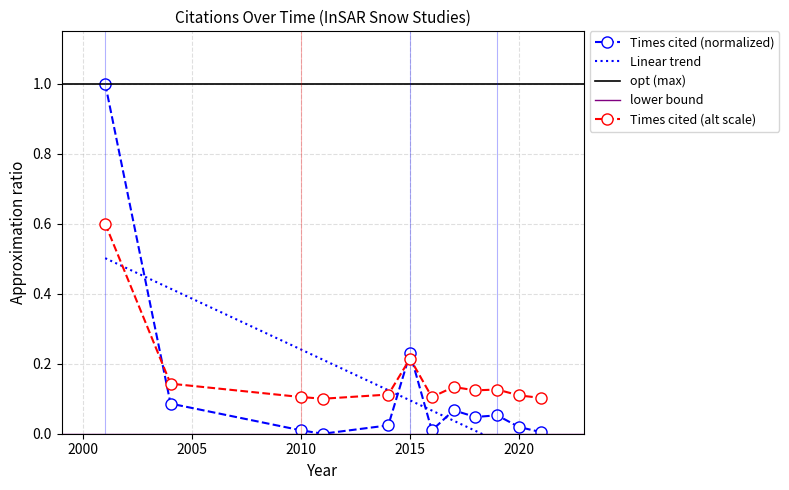

Where is the data nearest to the value 0?

2011